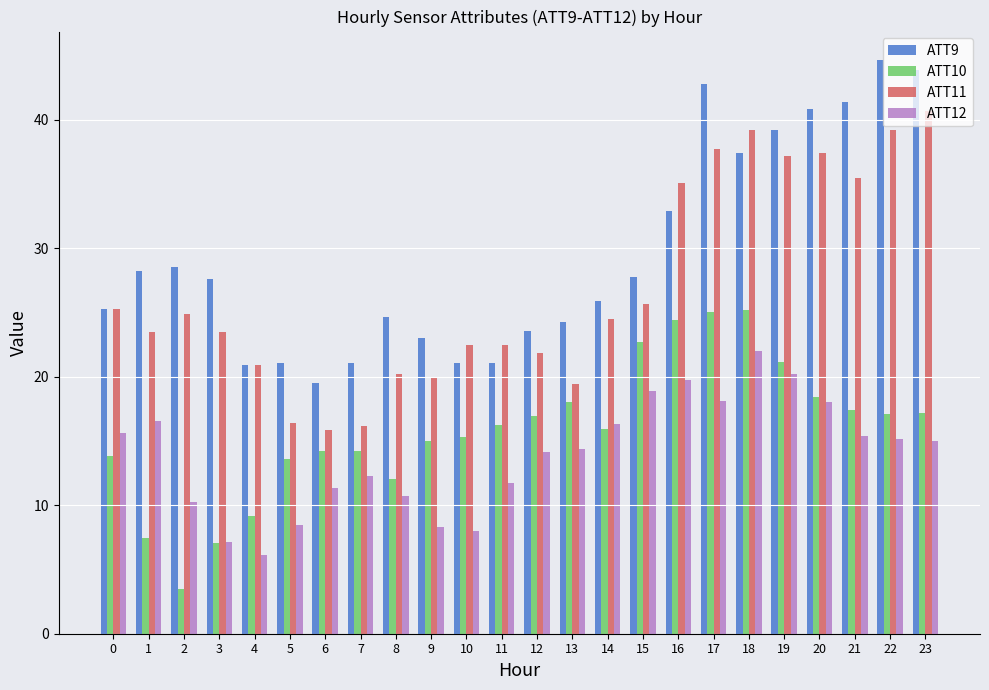

Is the value of ATT12 at 20 greater than the value of ATT11 at 14?

No